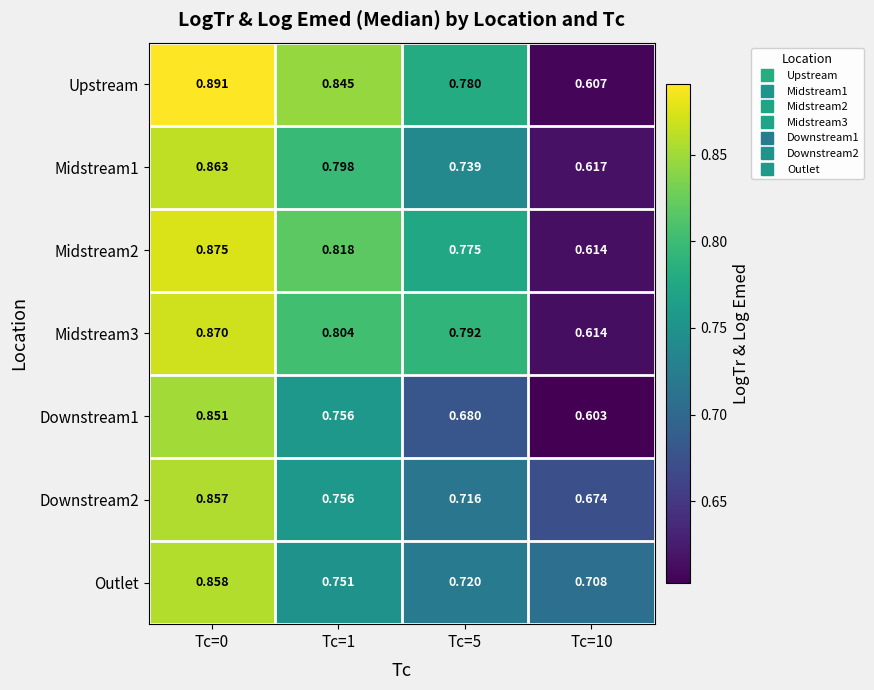

Which series has the largest total across all categories?

Upstream